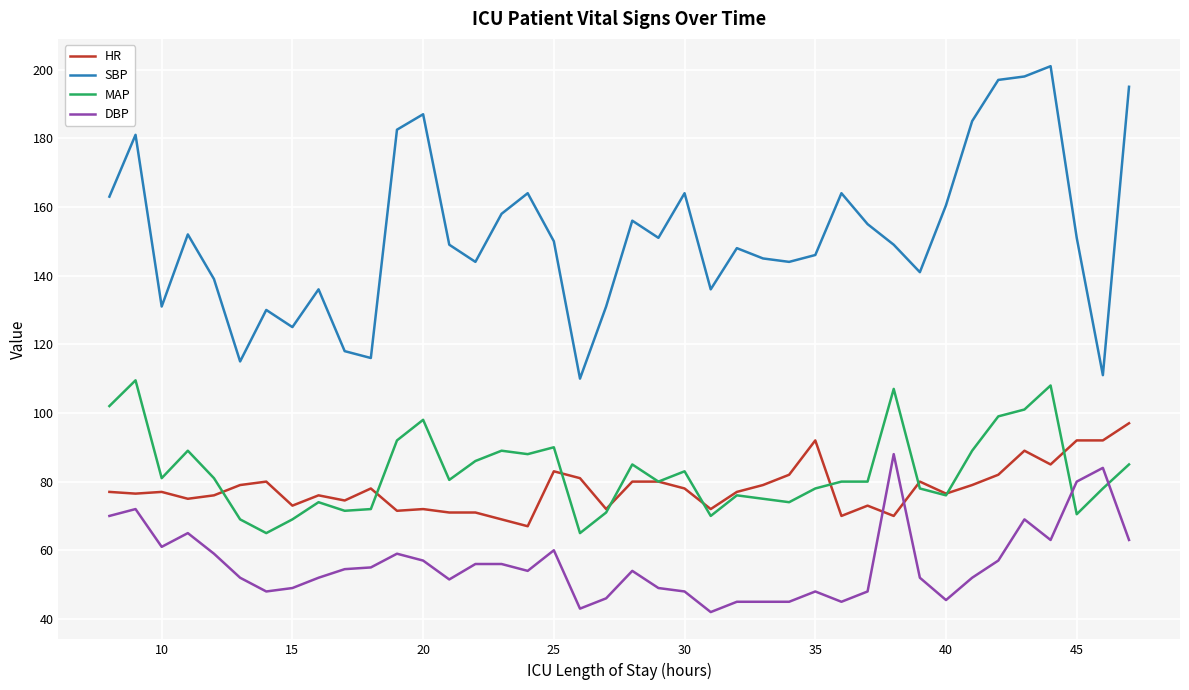

True or false: HR and DBP cross at least once.

True